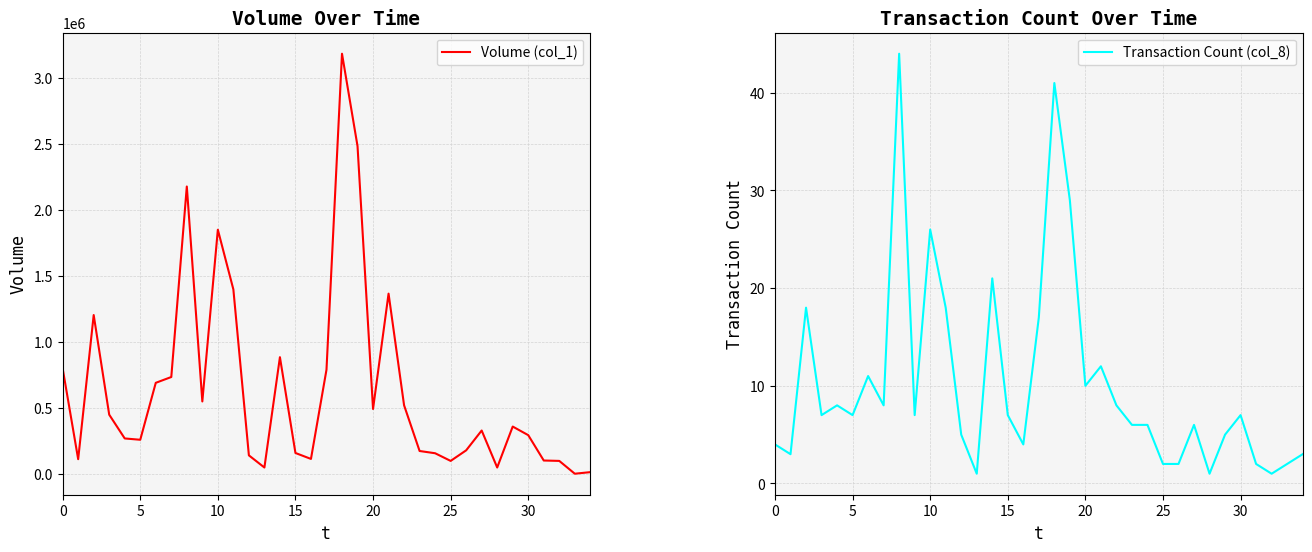

Which label corresponds to the largest value in the chart?

18